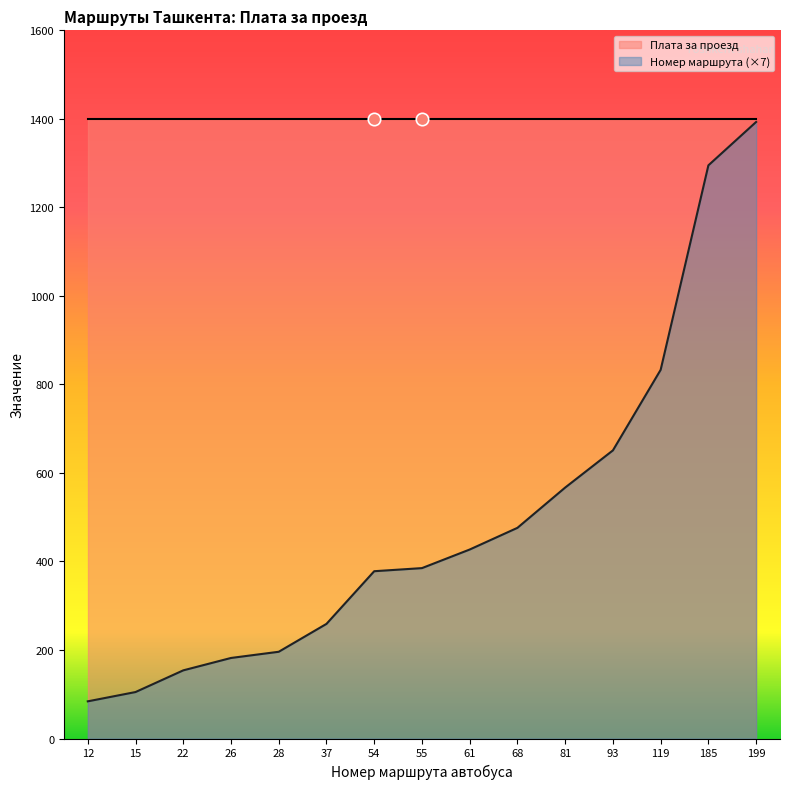

What is the ratio of the value at 93 to the value at 28?

3.3